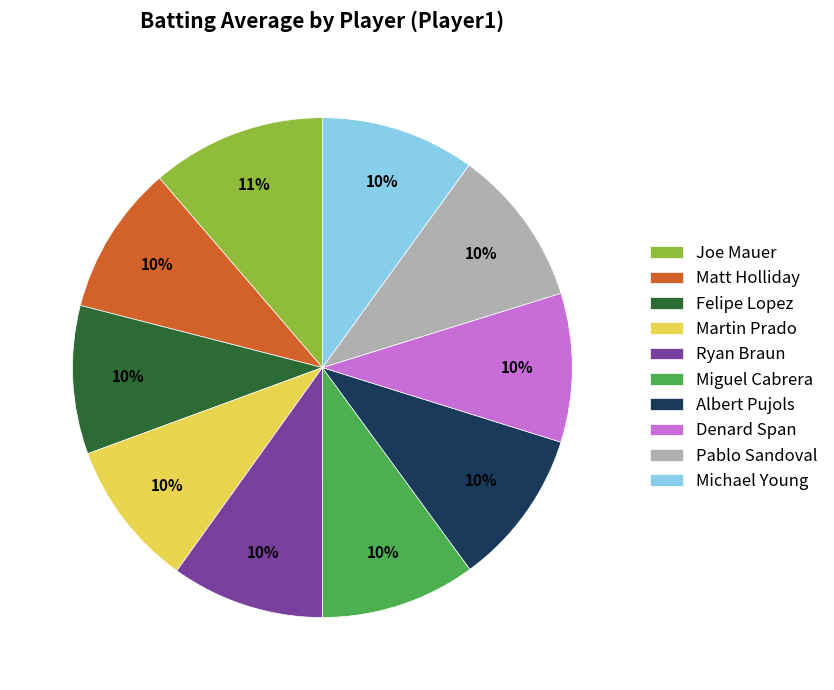

Which slice is the largest?

Joe Mauer